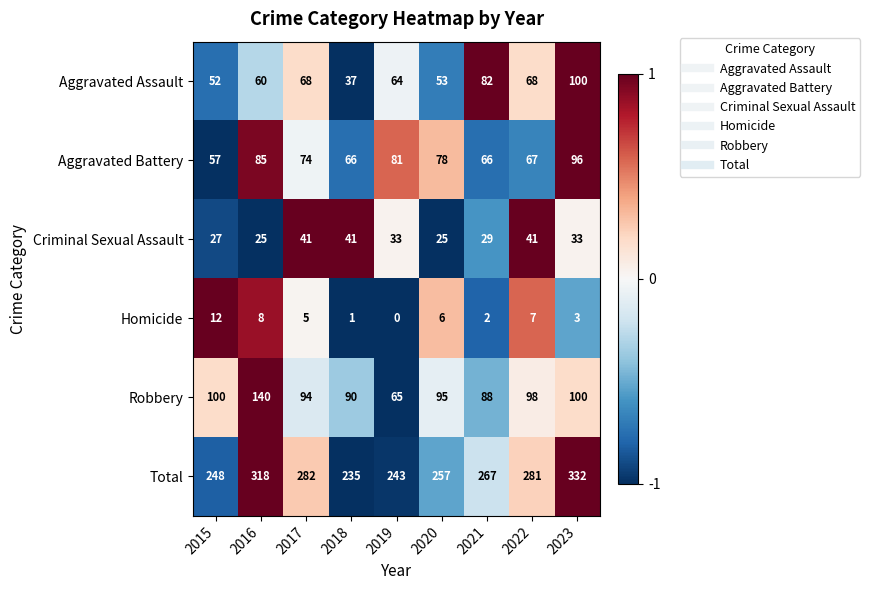

What is the lowest value of the Criminal Sexual Assault series?

25